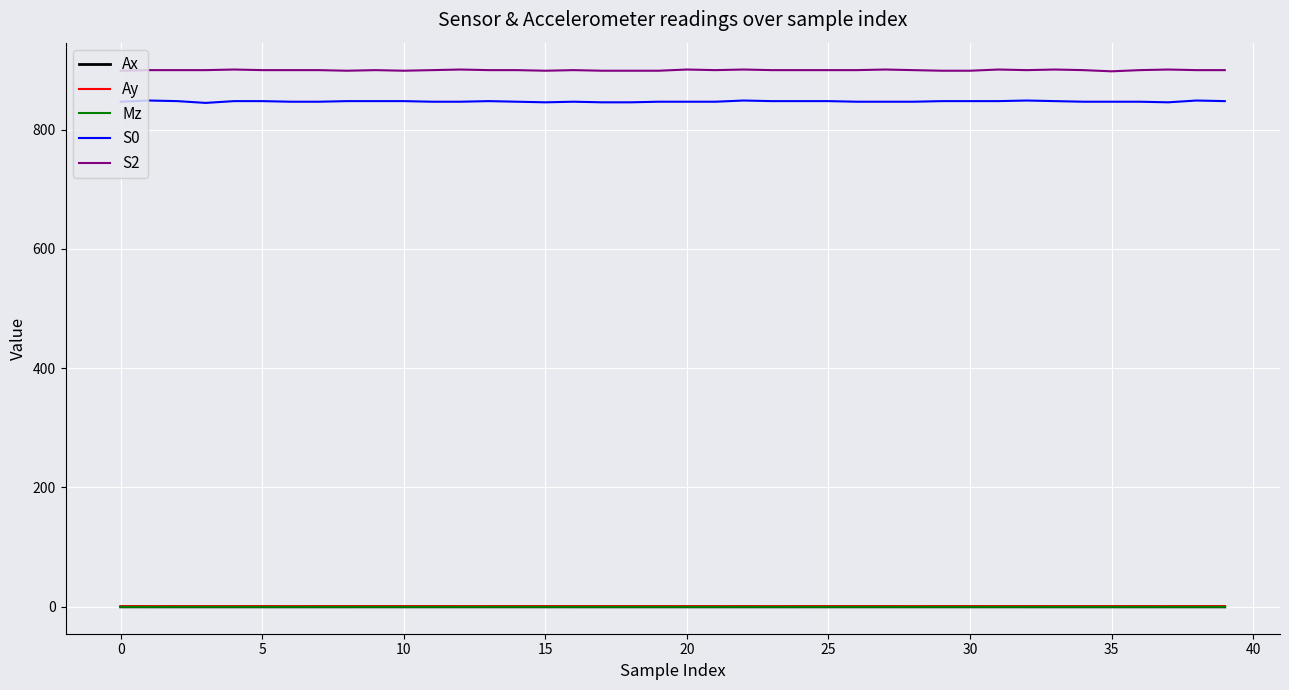

What is the minimum value for S0?

845.0